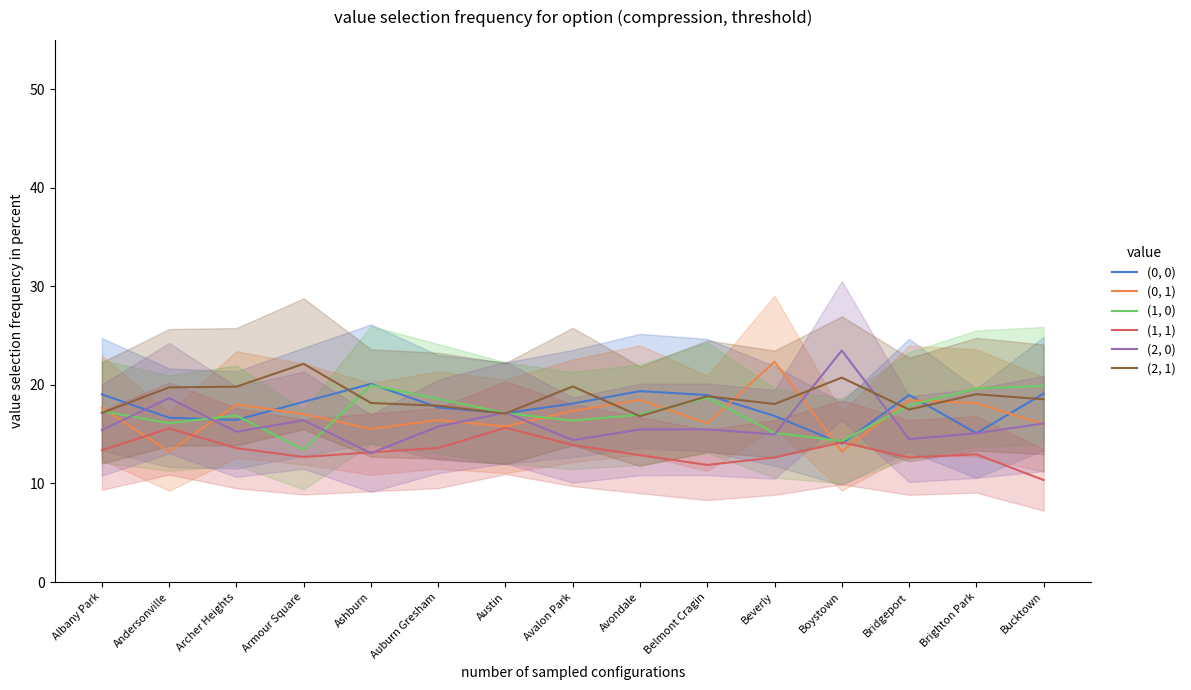

What is the sum of the (0, 1) values at Belmont Cragin and Albany Park?

33.8